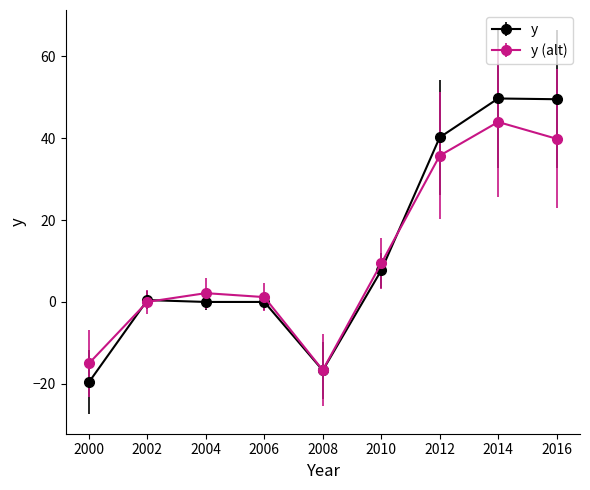

True or false: y (alt) has a value of 4.1 at 2010.

False